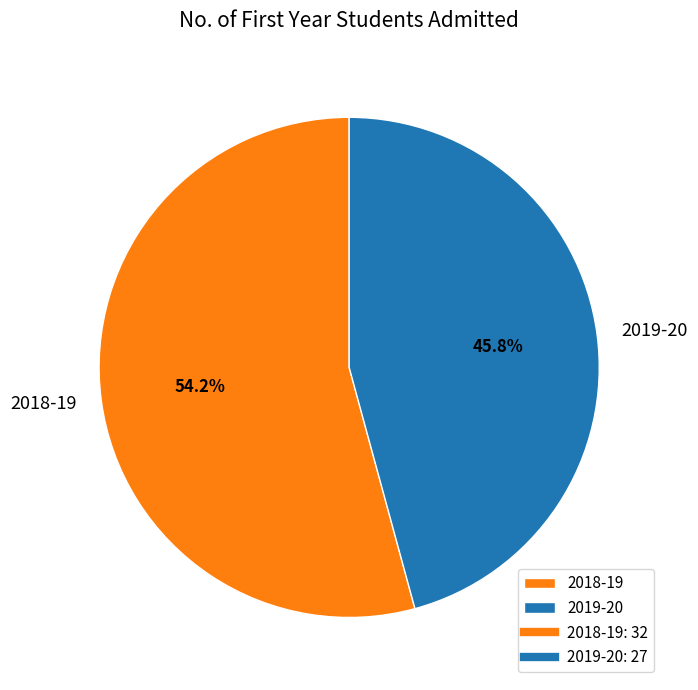

Do 2019-20 and 2018-19 together represent more than half of the pie?

Yes